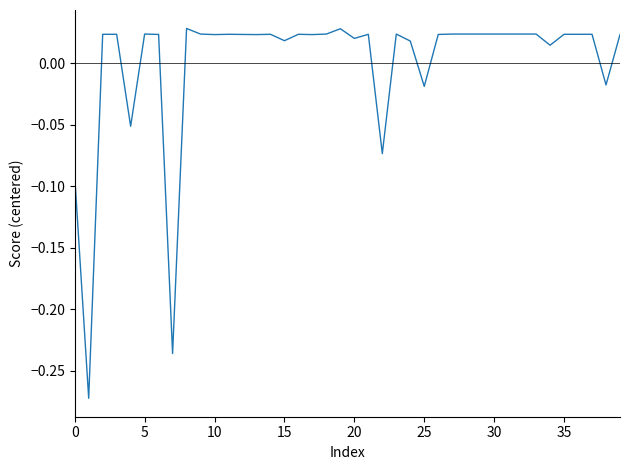

Does the chart display data point markers on the line(s)?

No